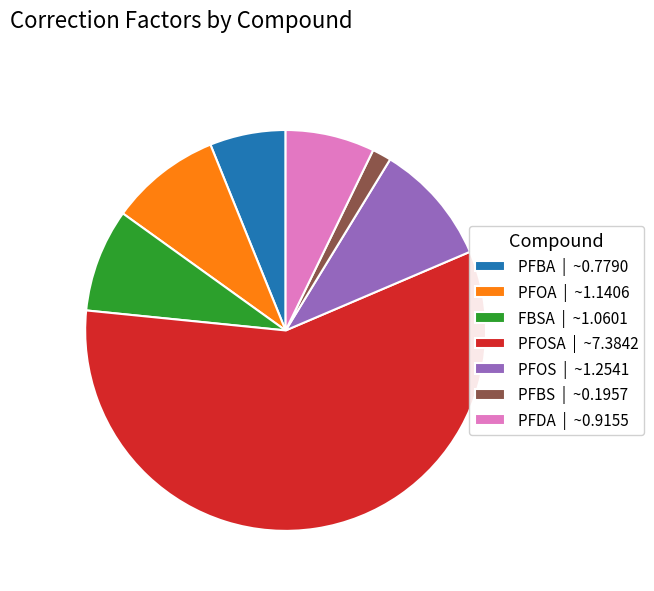

Which category accounts for the majority?

PFOSA | ~7.3842